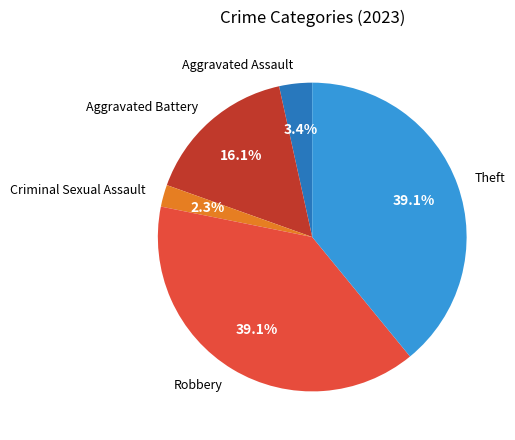

To the nearest percent, what percentage of the pie is Aggravated Assault?

3%